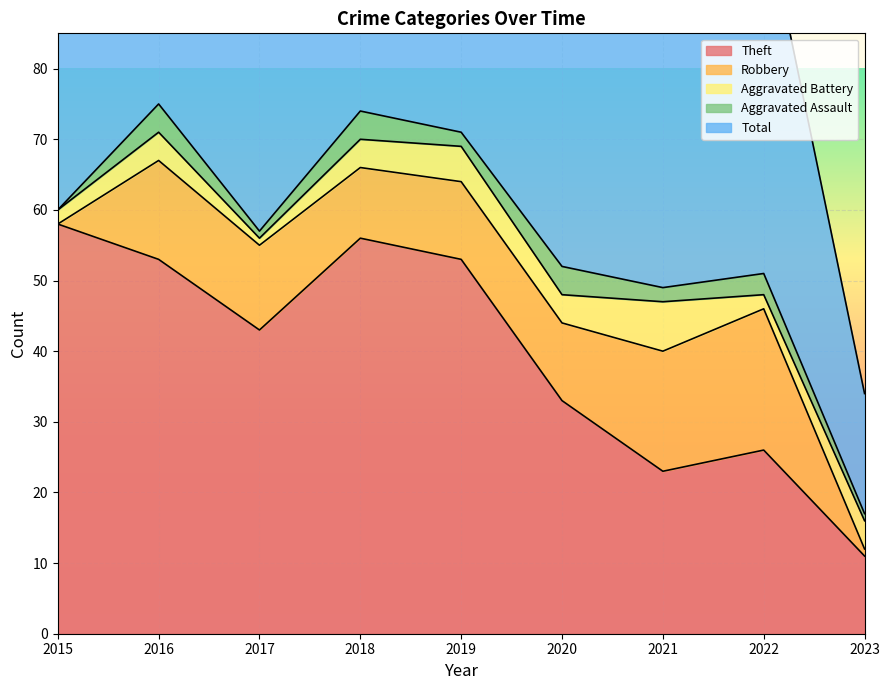

How many data points does each series have?

9